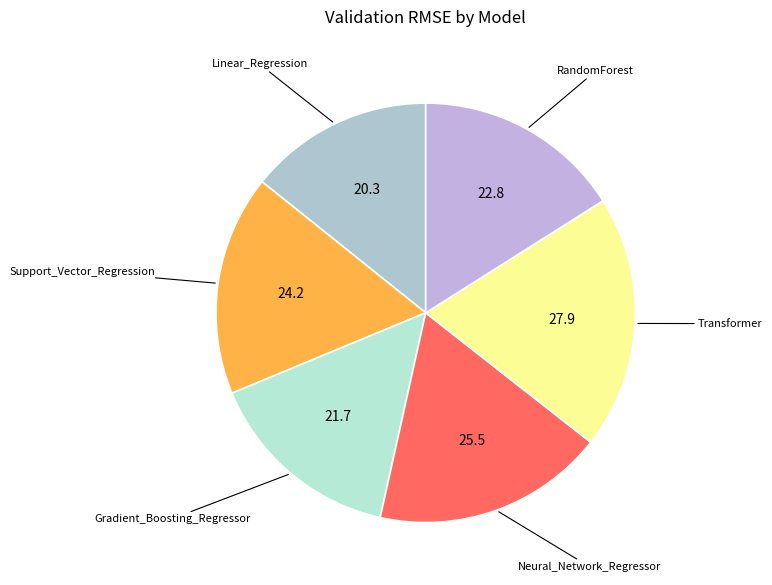

Rank the categories by value from lowest to highest.

Linear_Regression, Gradient_Boosting_Regressor, RandomForest, Support_Vector_Regression, Neural_Network_Regressor, Transformer